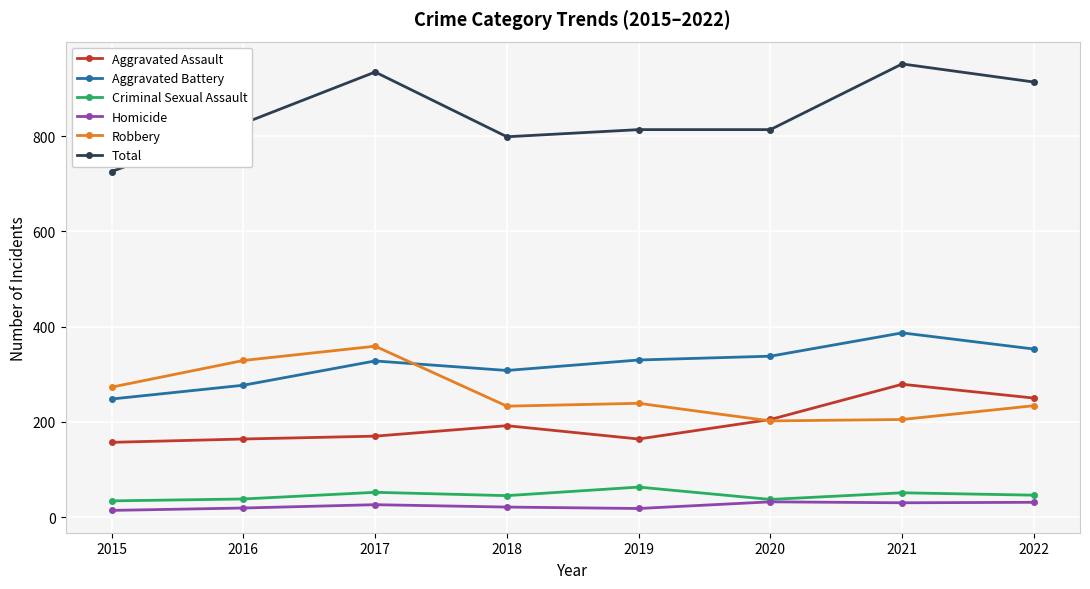

What is the spread (max minus min) of values at 2015?

712